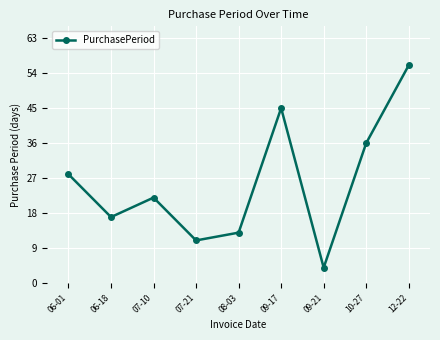

How many interior local valleys (lower than both neighbors) does the data have?

3